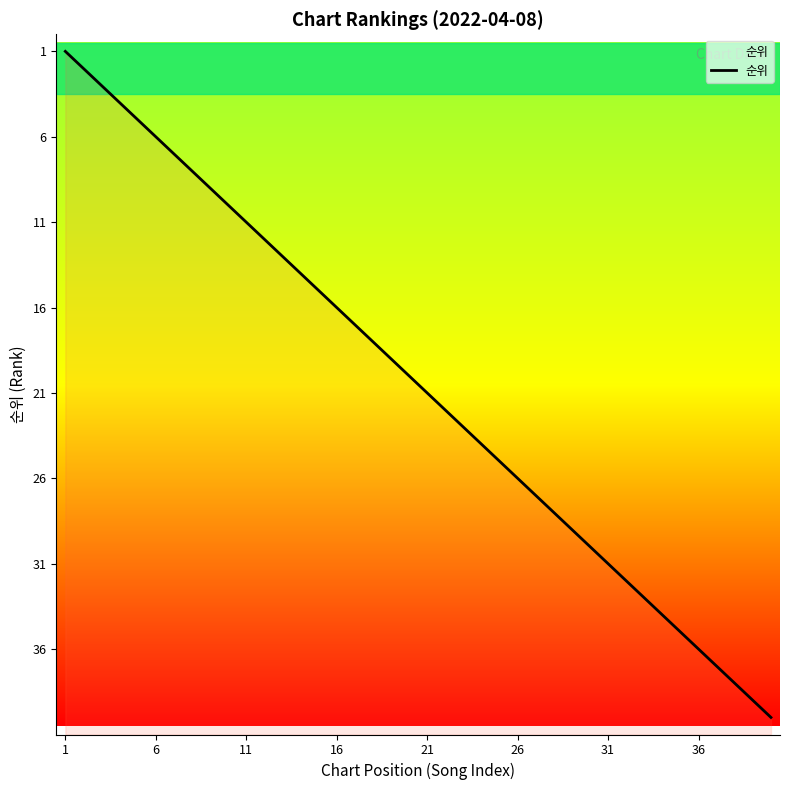

Which category has the lowest value across all series?

1